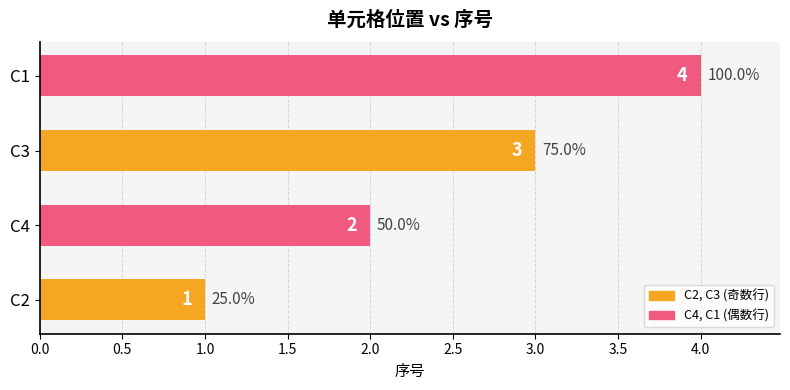

Is it true that the value at C4 is 1?

False